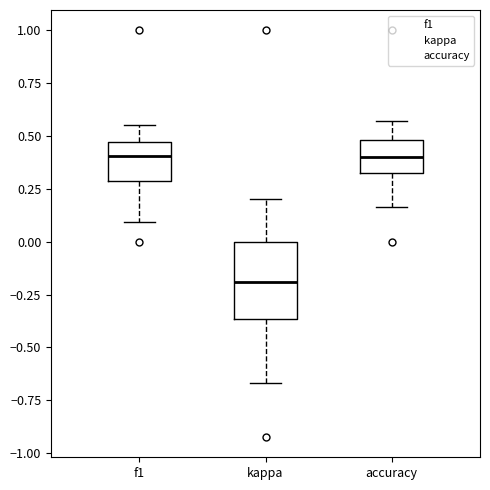

Comparing the boxes themselves (not the whiskers), which one is the tallest?

kappa